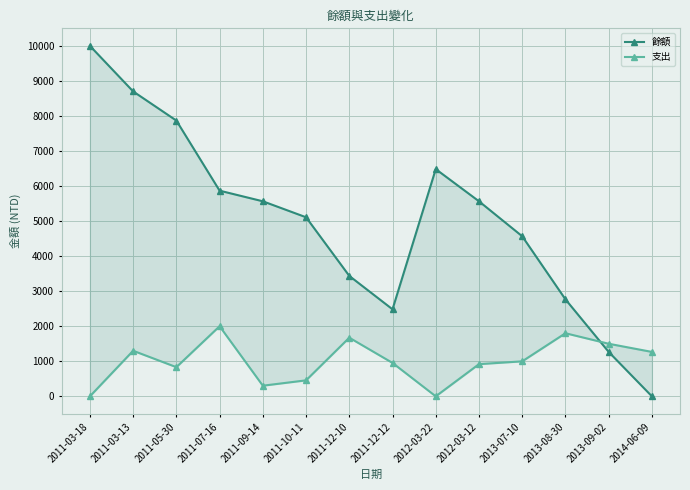

Where does the 餘額 series first go above 5565?

2011-03-18